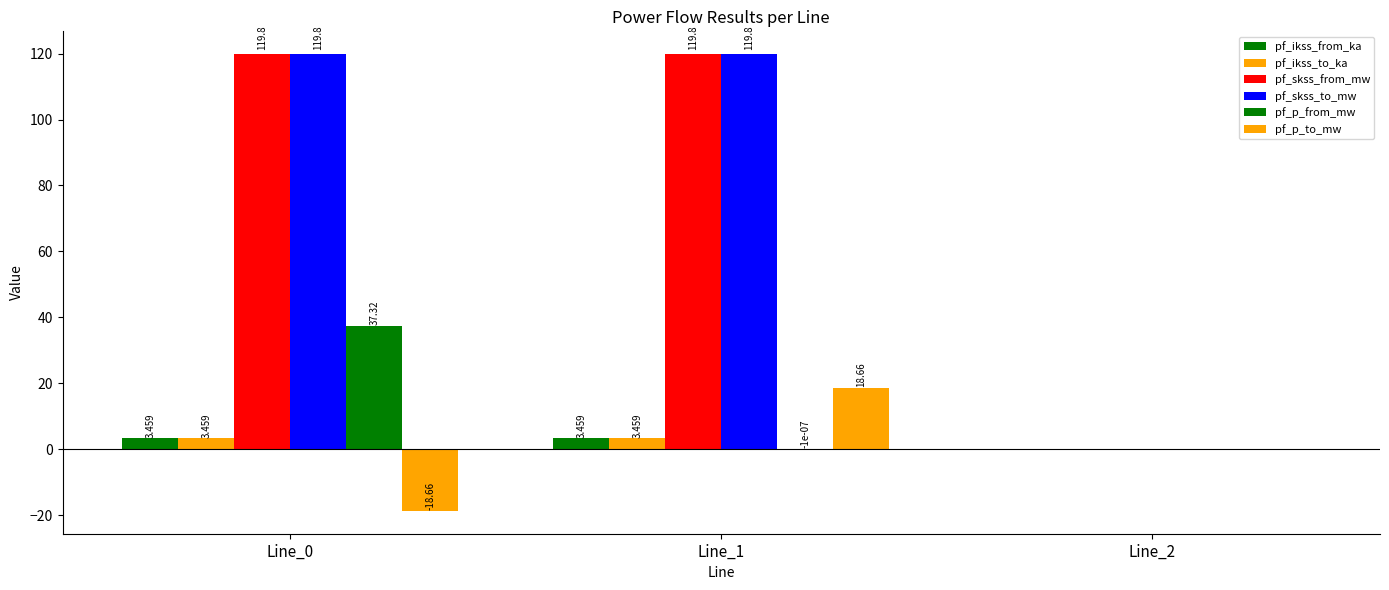

Count the number of data series in this chart.

6